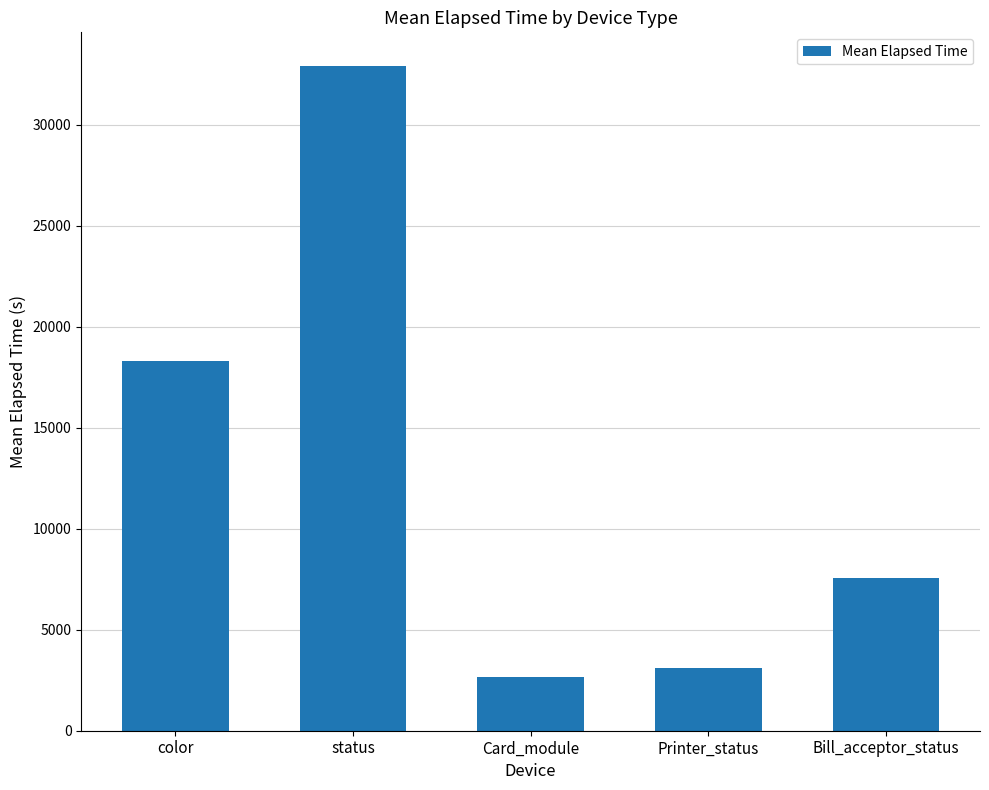

Rank the categories by value from lowest to highest.

Card_module, Printer_status, Bill_acceptor_status, color, status